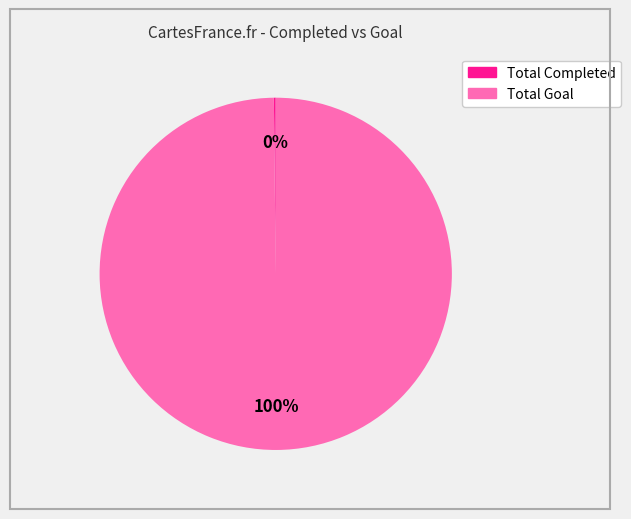

The Total Goal slice represents 100% of the pie. True or false?

True